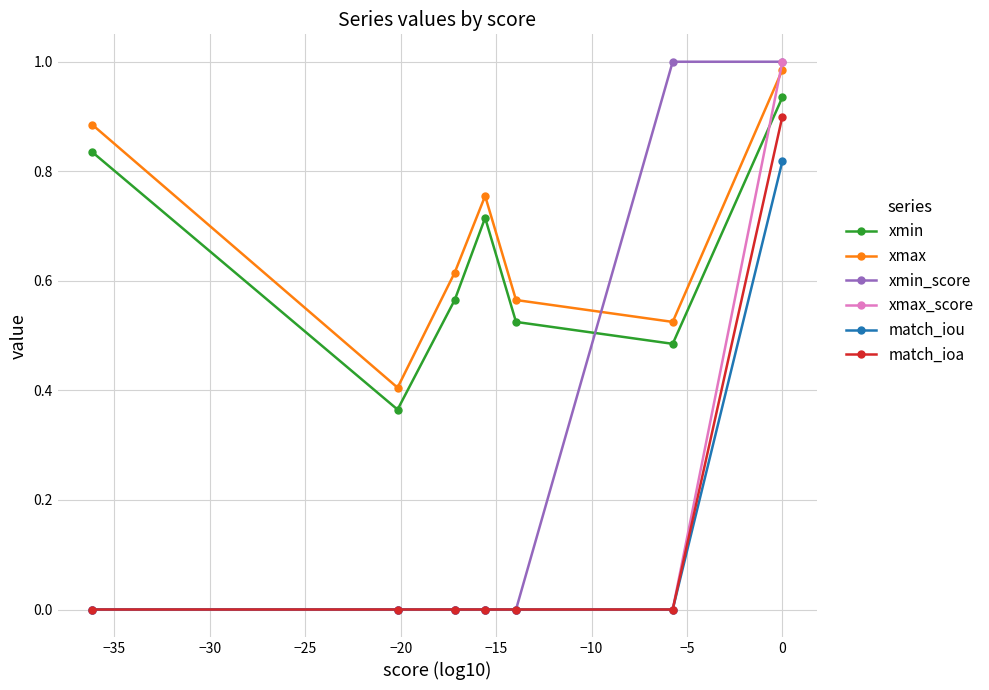

How many interior local valleys does the xmax series have?

2